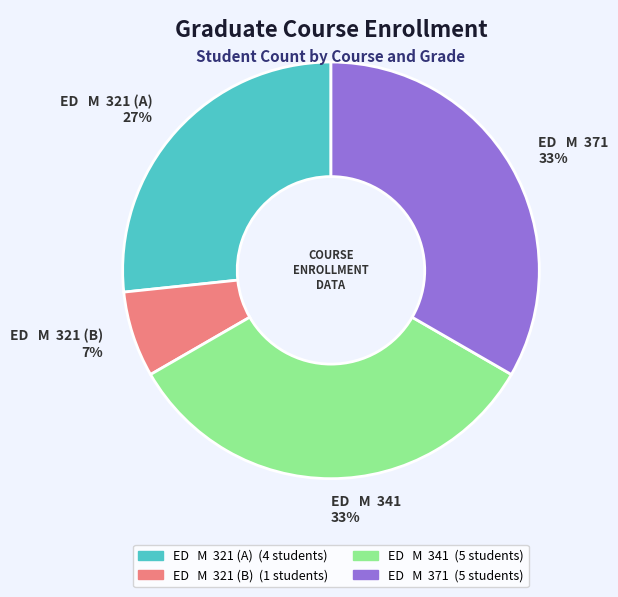

How many slices are in this pie chart?

4